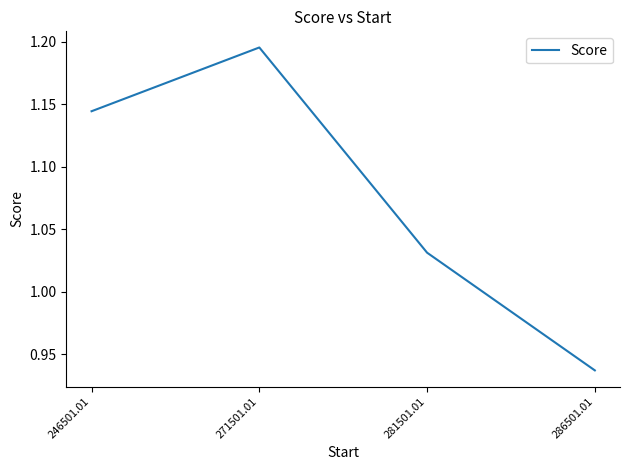

List the labels in order of value, smallest first.

286501.01, 281501.01, 246501.01, 271501.01